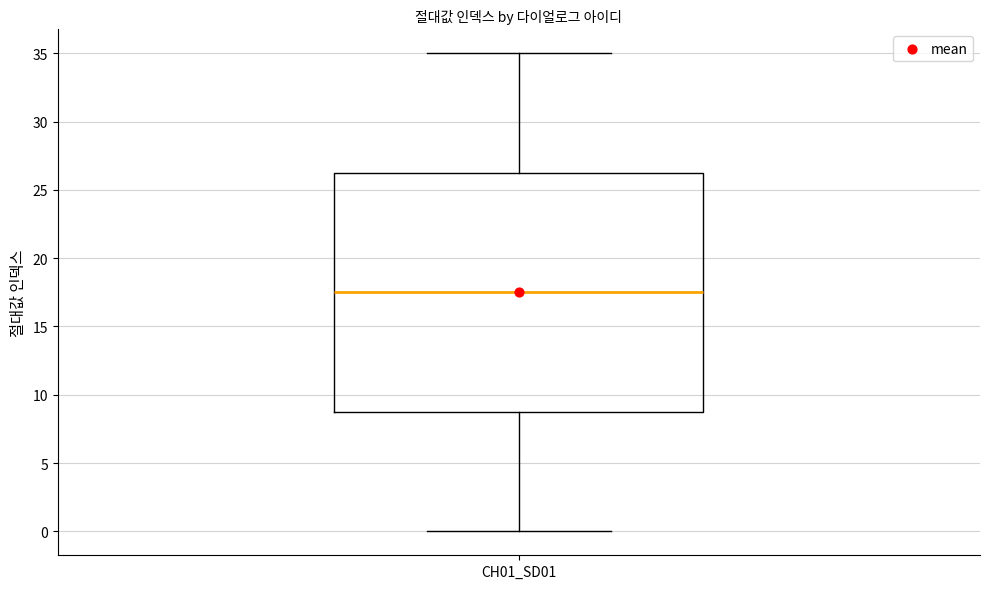

Read this box plot against the y-axis: the position of the median line, the range covered by the box, and the ends of both whiskers. The values are not printed on the chart, so give them approximately, as read against the axis.

median 17.5, box 9.0 to 26.5, whiskers 0.0 to 35.0